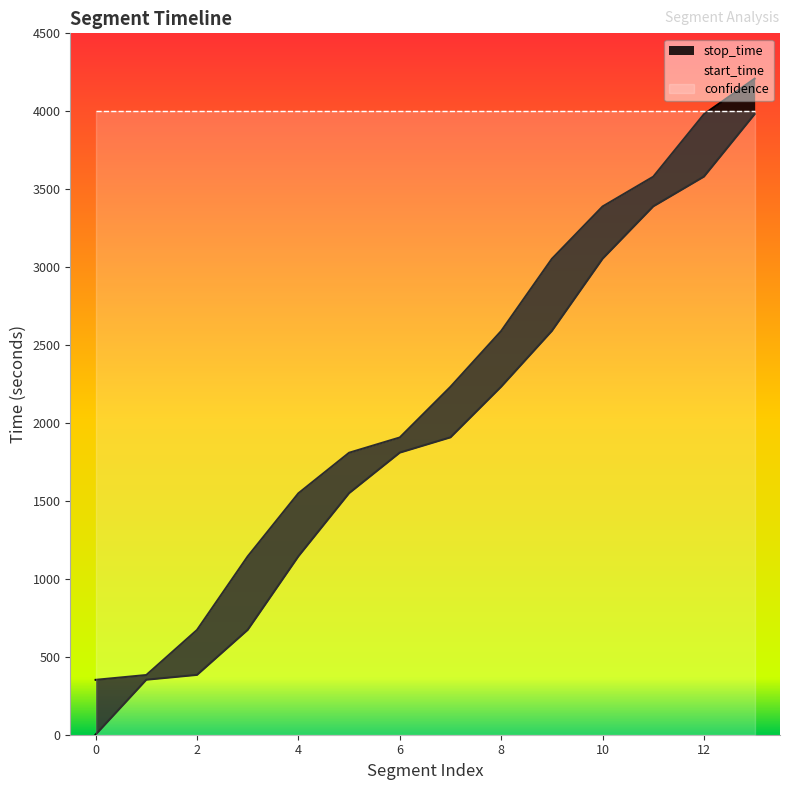

How many distinct data groups are displayed?

2